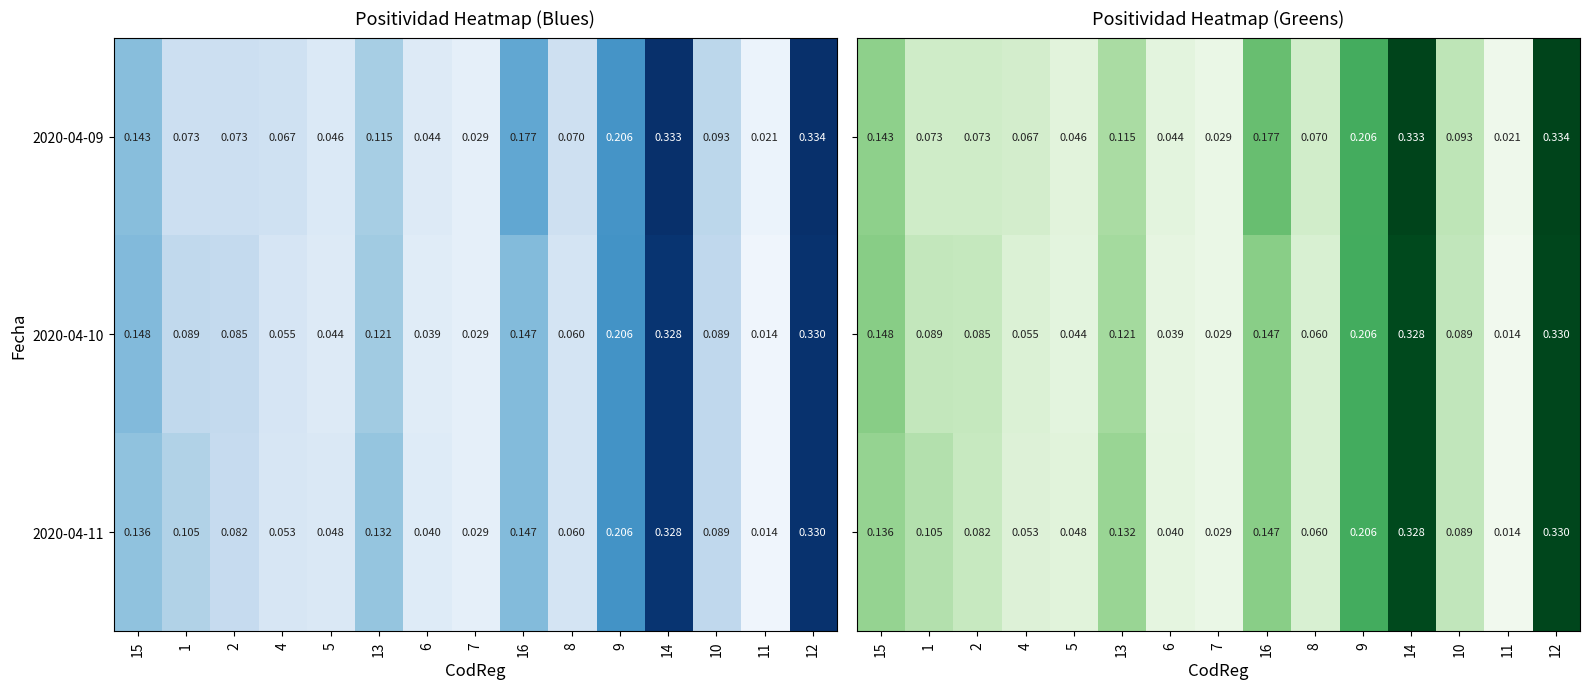

Rank the categories by 2020-04-11 value from lowest to highest.

11, 7, 6, 5, 4, 8, 2, 10, 1, 13, 15, 16, 9, 14, 12